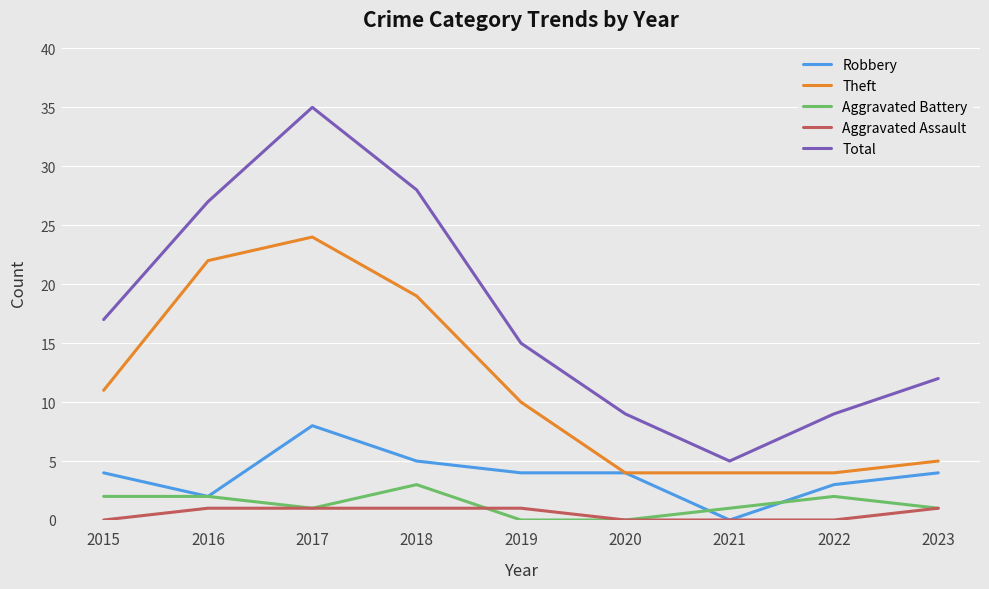

True or false: Total has more than 1 points higher than both neighbors.

False